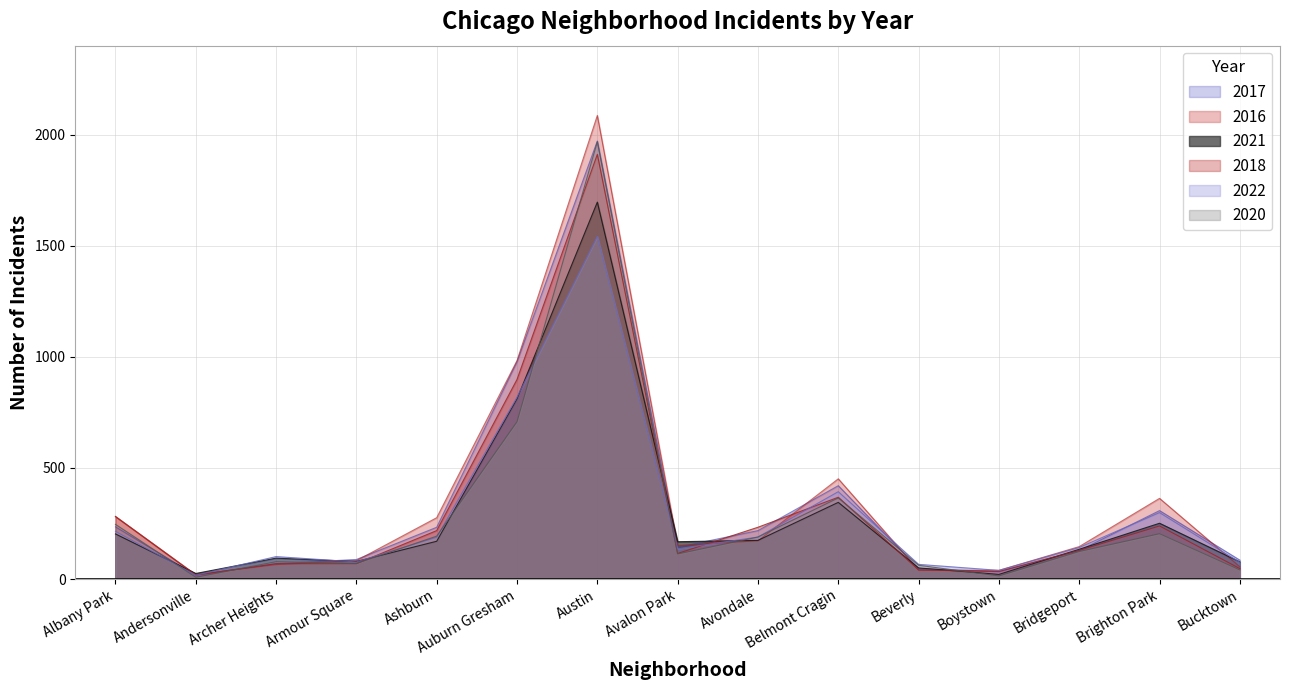

Reading left to right, what are all the values shown in this chart?

2017: 235	17	69	88	233	978	1971	143	218	420	47	33	128	308	85
2016: 282	20	65	83	276	983	2086	151	172	451	40	39	146	363	55
2021: 203	25	94	79	170	811	1696	168	174	345	50	21	134	251	77
2018: 281	18	69	69	218	898	1911	115	233	368	41	34	129	239	47
2022: 215	17	101	77	188	818	1542	136	189	393	66	39	142	299	75
2020: 246	8	78	70	193	708	1968	113	189	365	62	14	124	204	41